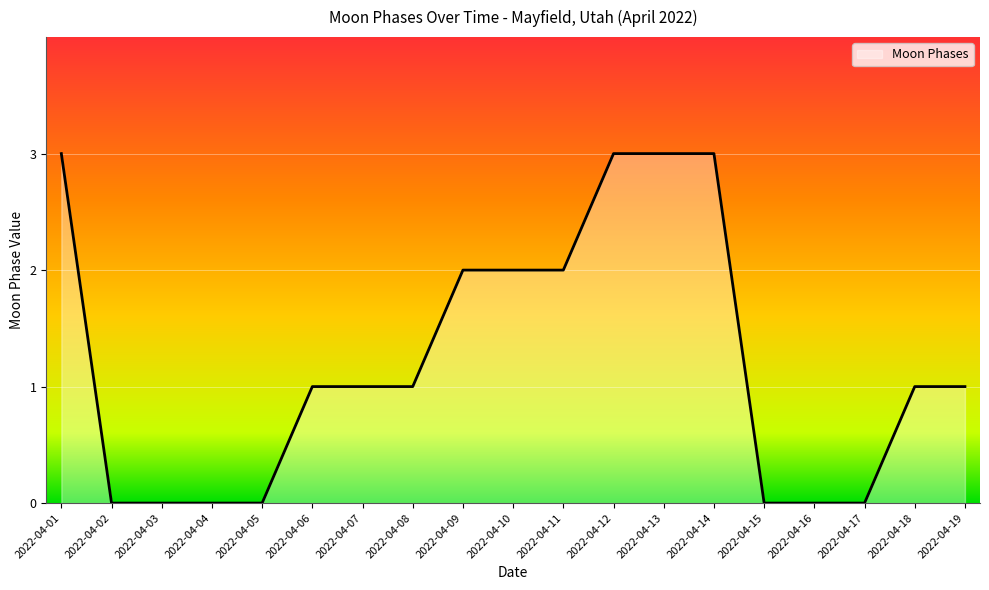

How many lines are shown in the chart?

1